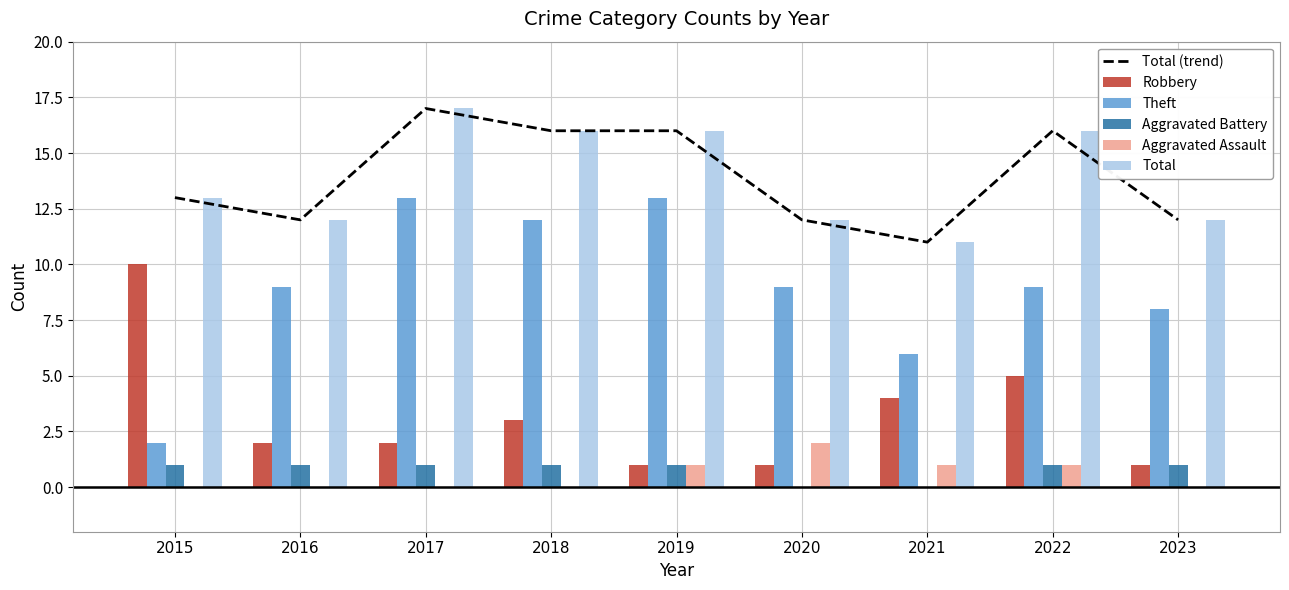

Does the chart contain any negative values?

No